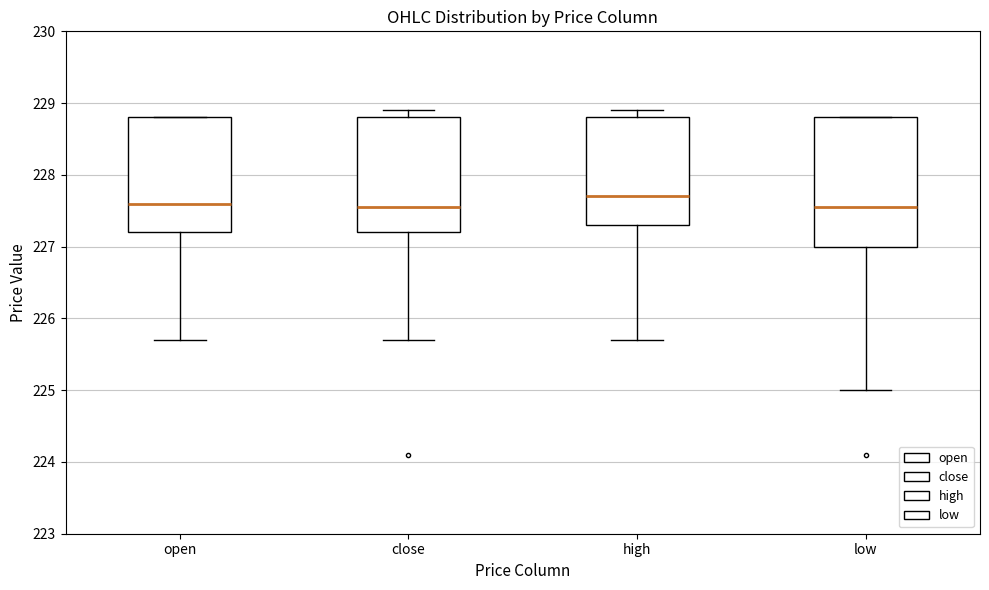

Reading left to right, transcribe this box plot: for each box, give where its median line is, the range the box spans, and where its two whiskers end, as read against the y-axis. The values are not printed on the chart, so give them approximately, as read against the axis.

open: median 227.6, box 227.2 to 228.8, whiskers 225.7 to 228.8
close: median 227.6, box 227.2 to 228.8, whiskers 225.7 to 228.9
high: median 227.7, box 227.3 to 228.8, whiskers 225.7 to 228.9
low: median 227.6, box 227.0 to 228.8, whiskers 225.0 to 228.8